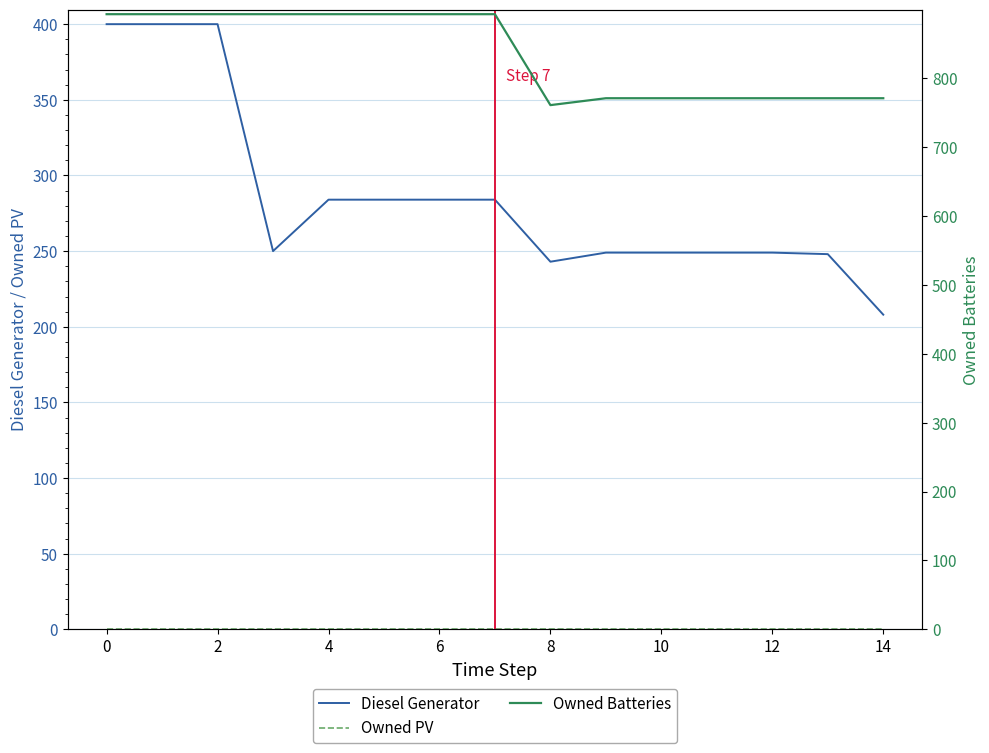

Reading right to left, extract all data points from this chart.

Diesel Generator: 208.0	248.0	249.0	249.0	249.0	249.0	243.0	284.0	284.0	284.0	284.0	250.0	400.0	400.0	400.0
Owned PV: 0.0	0.0	0.0	0.0	0.0	0.0	0.0	0.0	0.0	0.0	0.0	0.0	0.0	0.0	0.0
Owned Batteries: 771.0	771.0	771.0	771.0	771.0	771.0	761.0	893.0	893.0	893.0	893.0	893.0	893.0	893.0	893.0